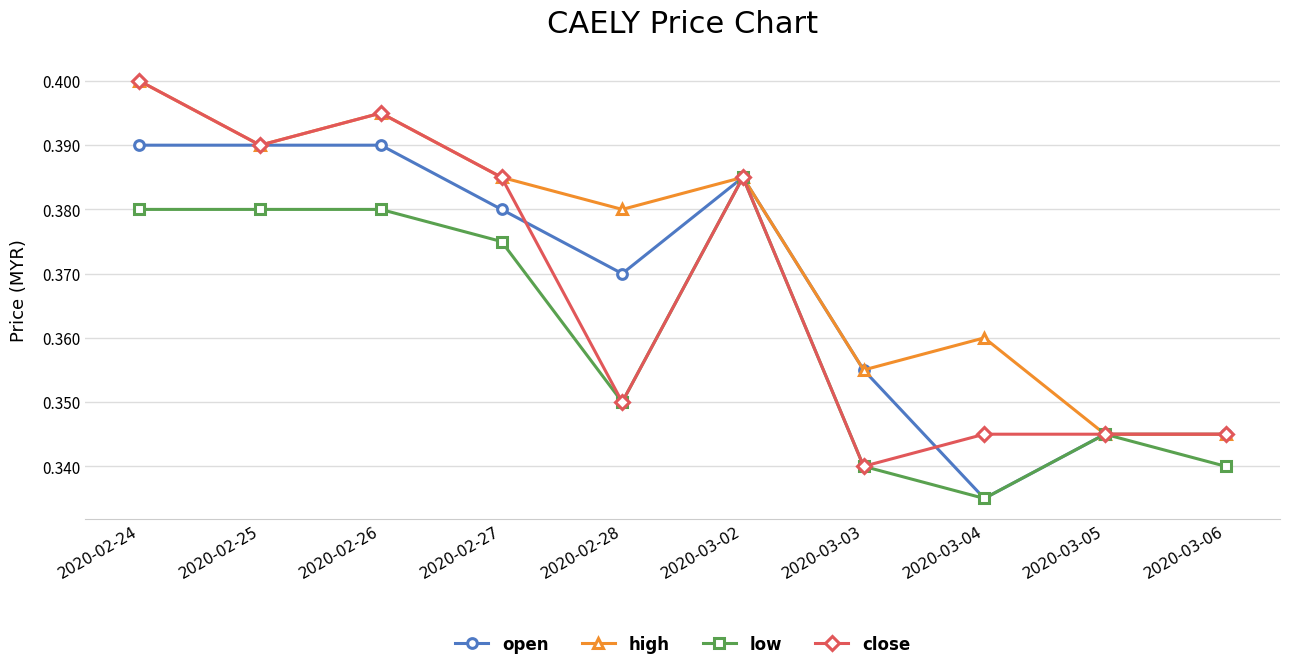

Between 2020-02-28 and 2020-03-03, which series saw the biggest shift?

high